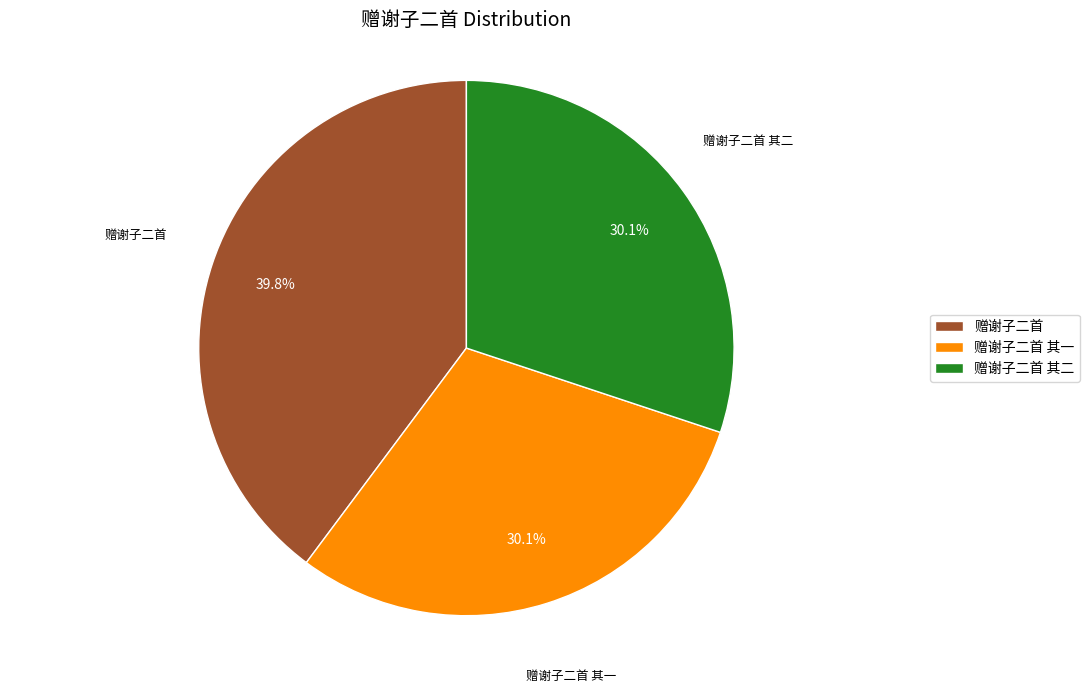

How many slices are in this pie chart?

3